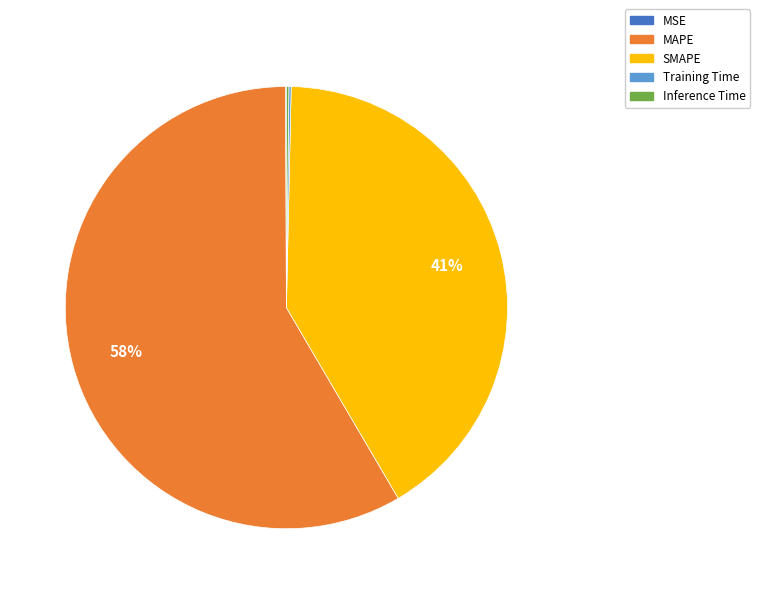

True or false: MAPE accounts for 49% of the total.

False